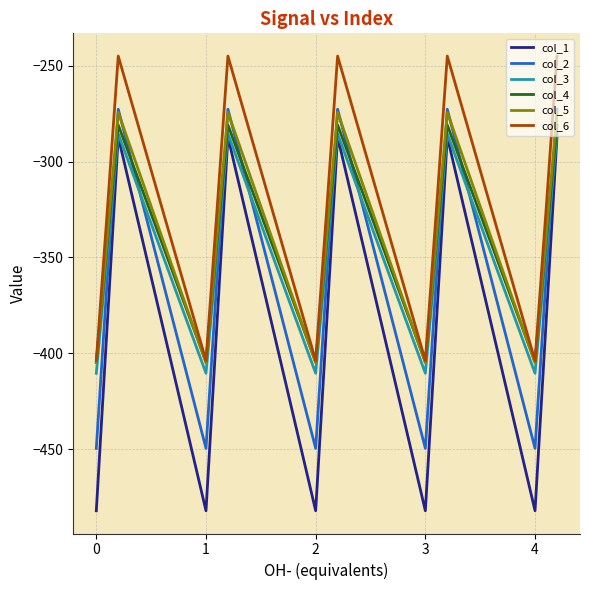

Which series has the largest range (max minus min)?

col_1